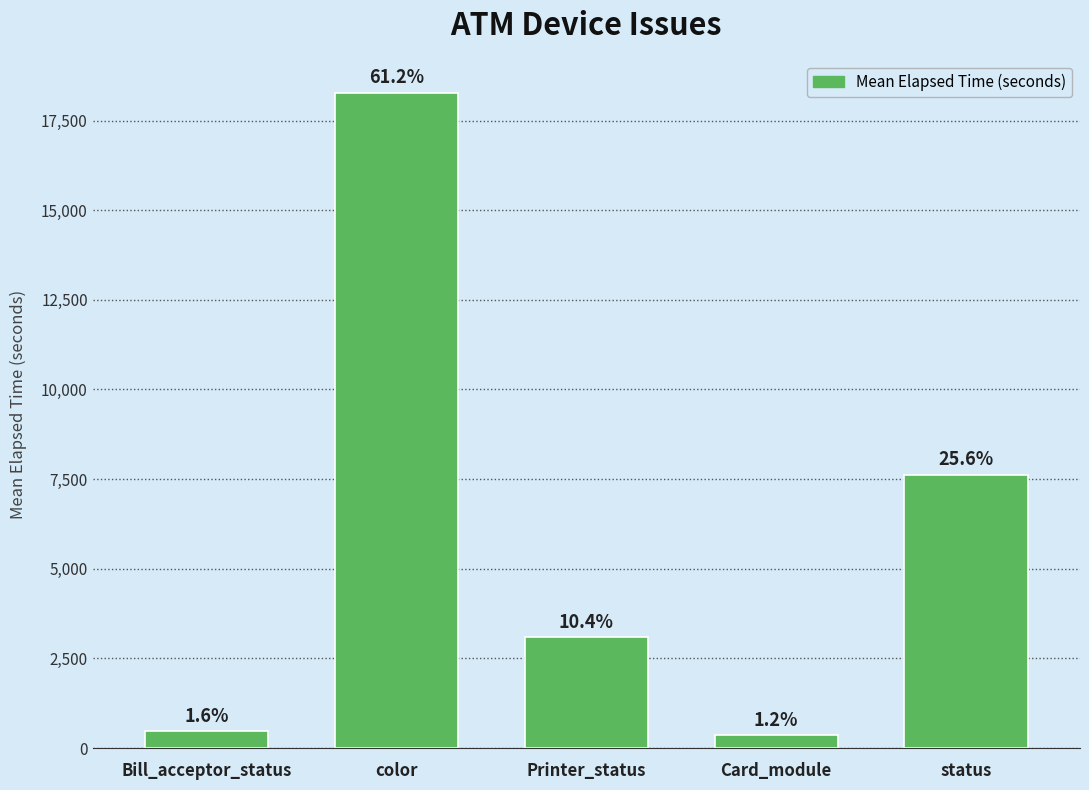

Where is the data nearest to the value 9319?

status